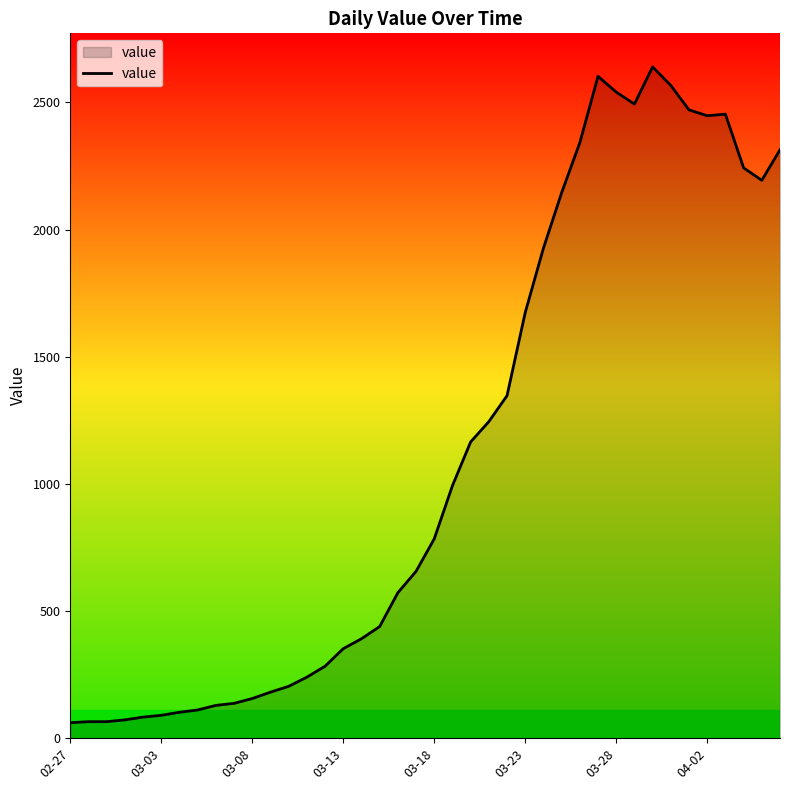

How many lines are shown in the chart?

1